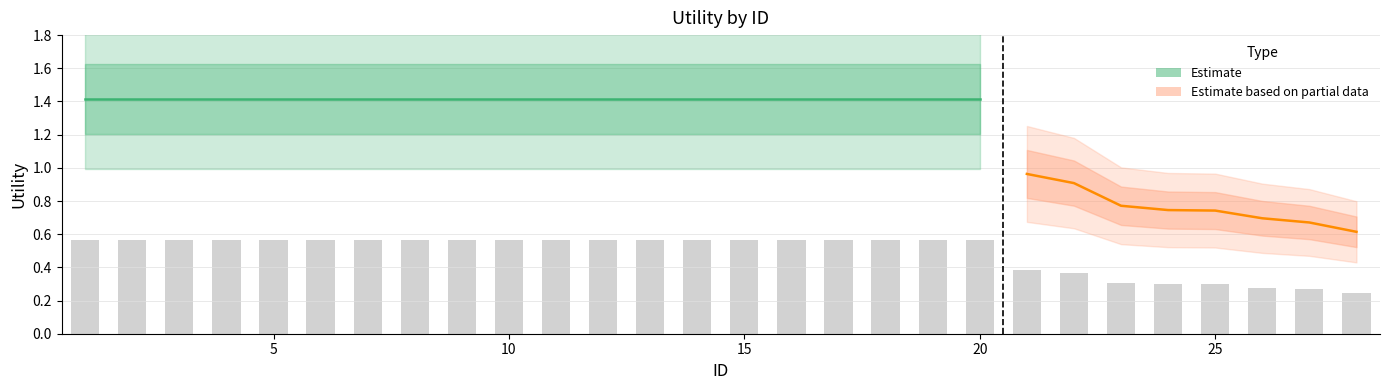

At which label is the value closest to 0?

28